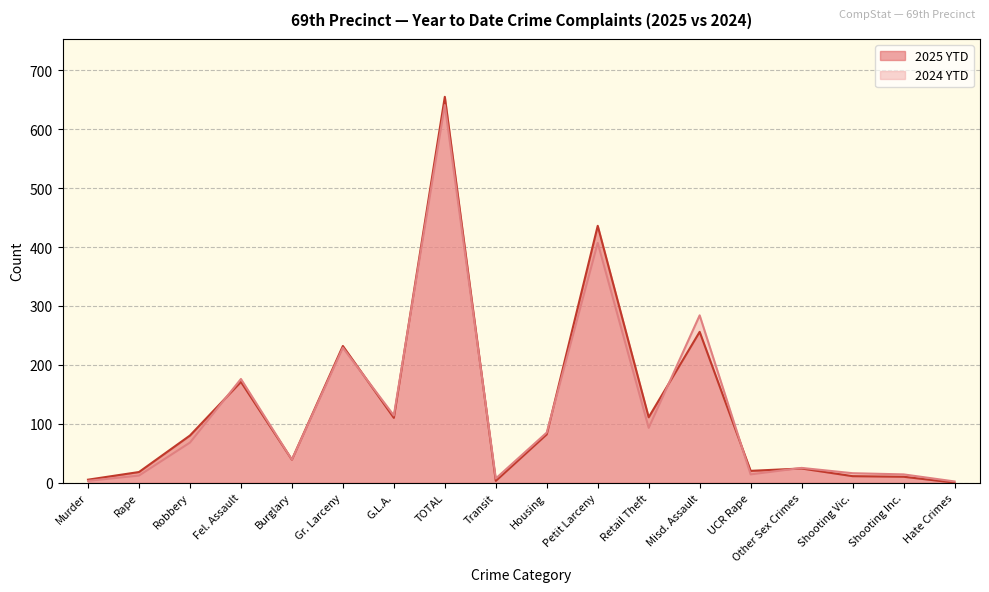

At which label is 2024 YTD closest to 321?

Misd. Assault